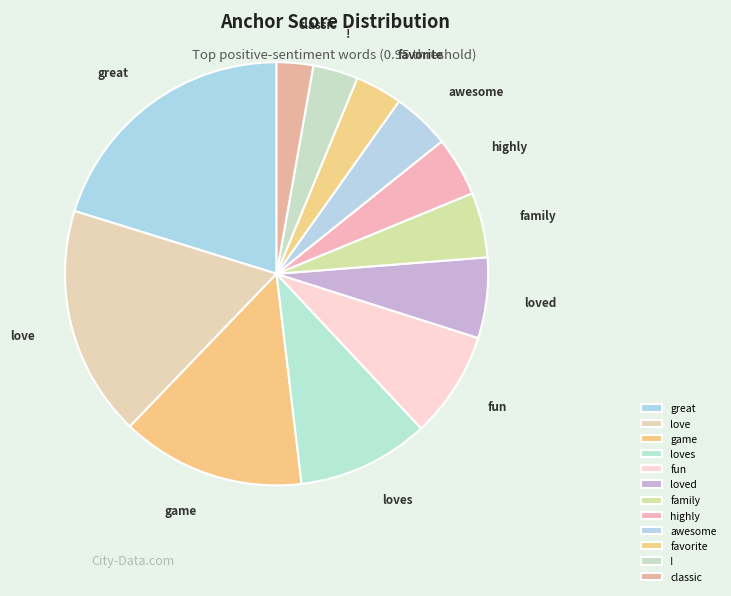

How many slices are in this pie chart?

12